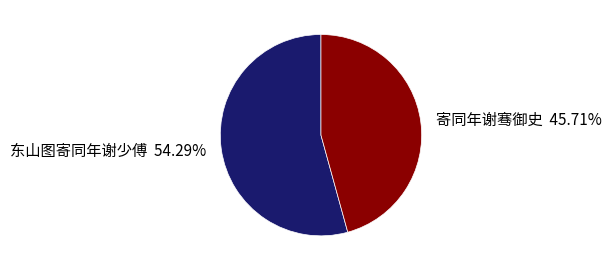

To the nearest percent, what is the combined percentage of 寄同年谢骞御史 and 东山图寄同年谢少傅?

100%